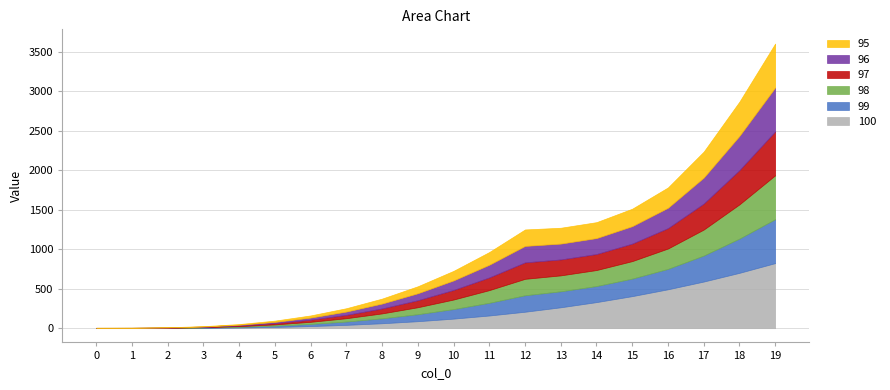

True or false: 96 and 98 intersect in this chart.

False